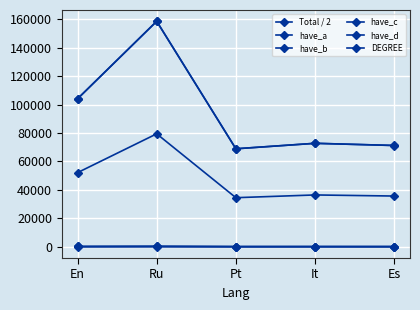

Where is the first local maximum for DEGREE?

Ru